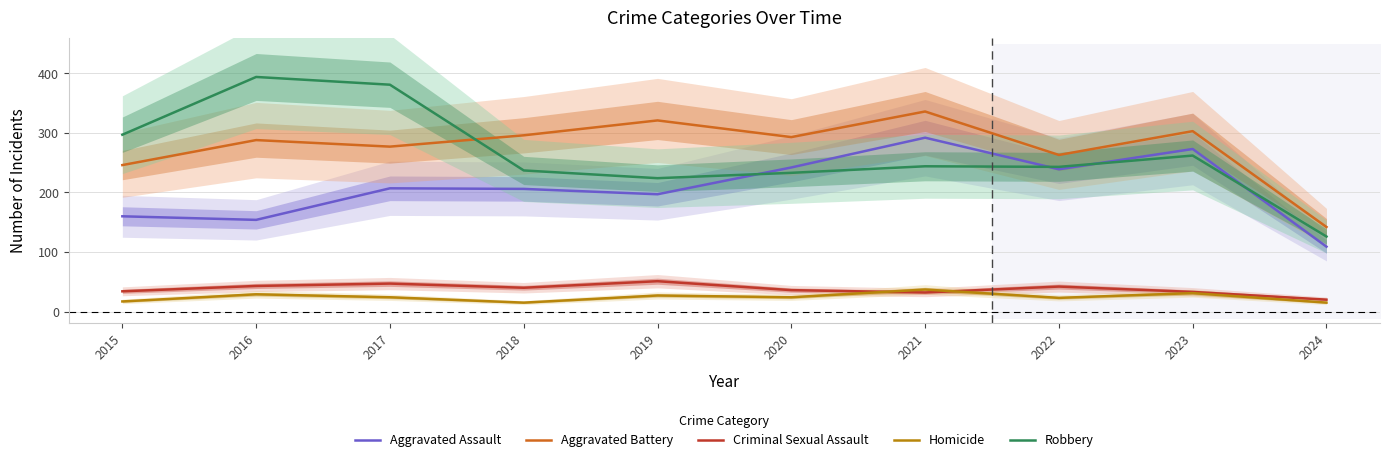

List the labels in order of Criminal Sexual Assault value, smallest first.

2024, 2021, 2023, 2015, 2020, 2018, 2022, 2016, 2017, 2019